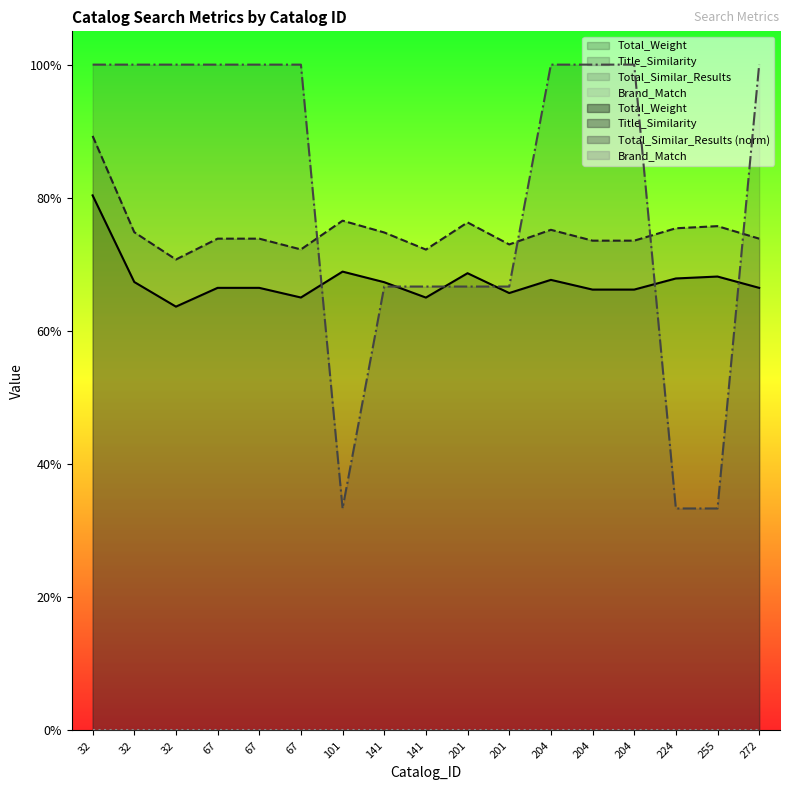

Which series has the largest total across all categories?

Total_Similar_Results